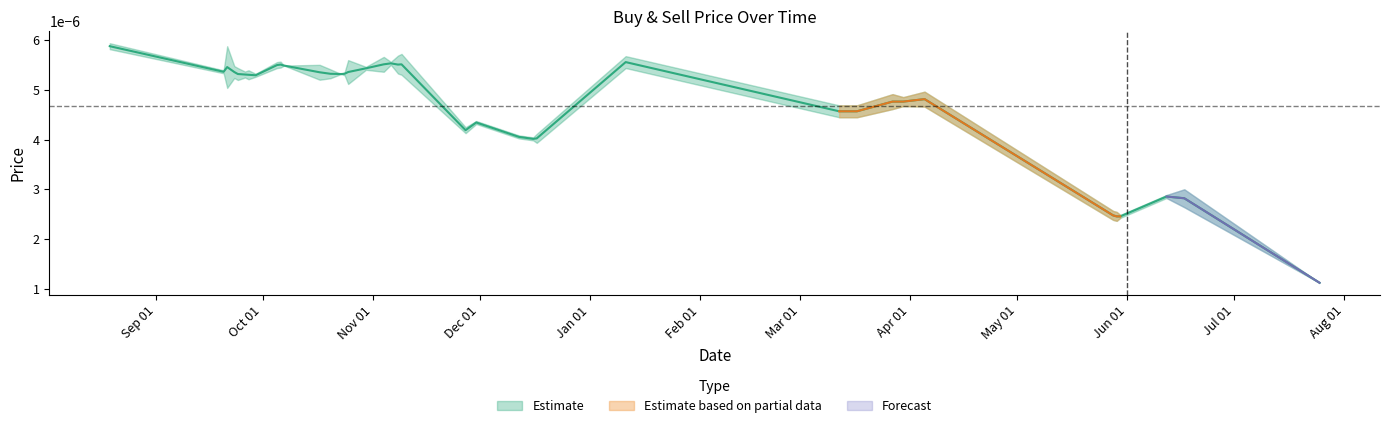

How many categories are shown in the chart?

38